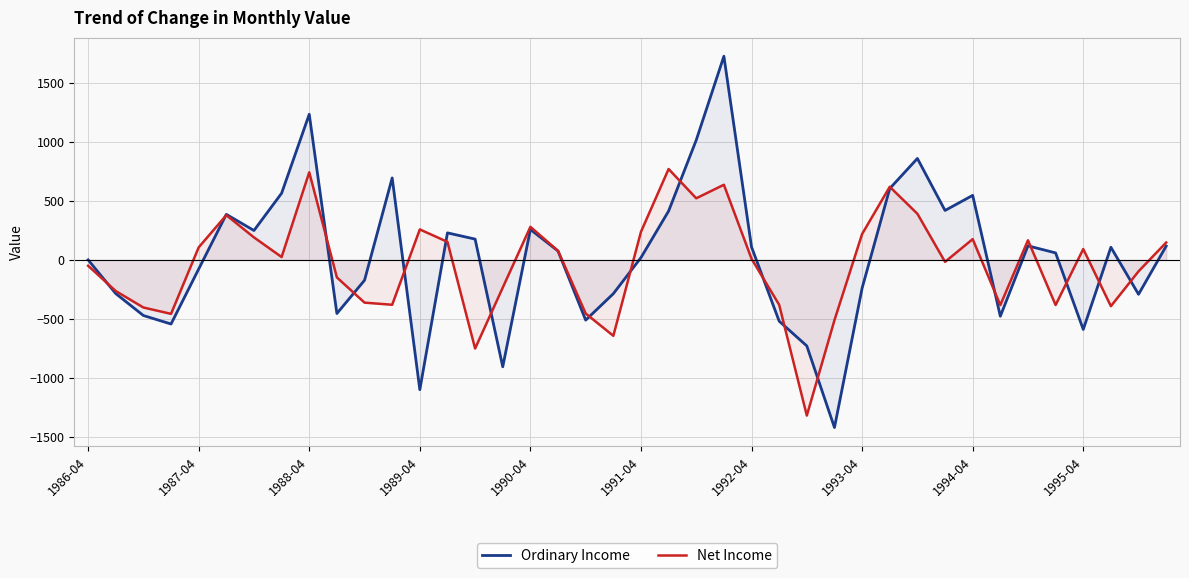

What is the minimum value for Ordinary Income?

-1422.0